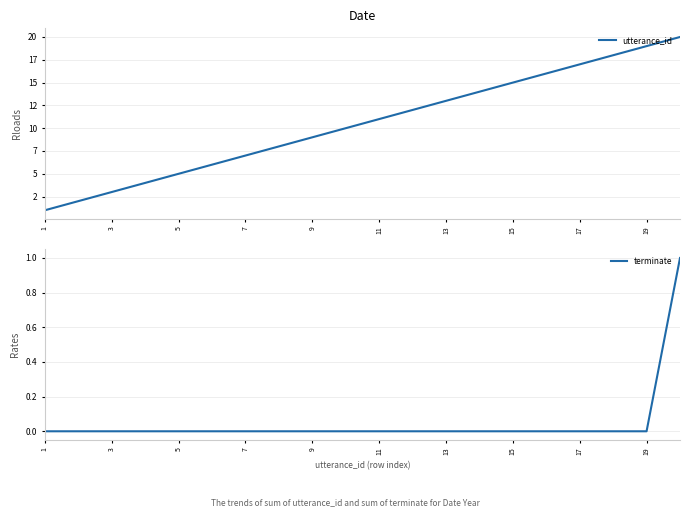

Reading left to right, transcribe all the data shown in this chart.

utterance_id: 1	2	3	4	5	6	7	8	9	10	11	12	13	14	15	16	17	18	19	20
terminate: 0	0	0	0	0	0	0	0	0	0	0	0	0	0	0	0	0	0	0	1